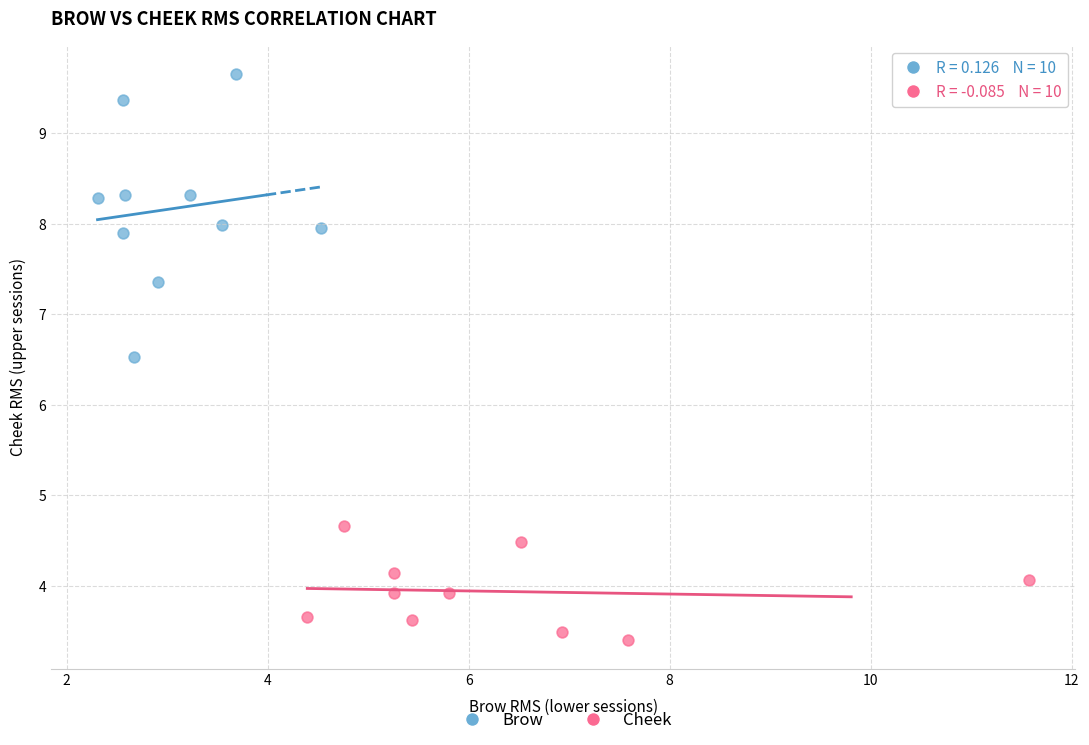

Which series reaches the minimum Y coordinate?

Cheek